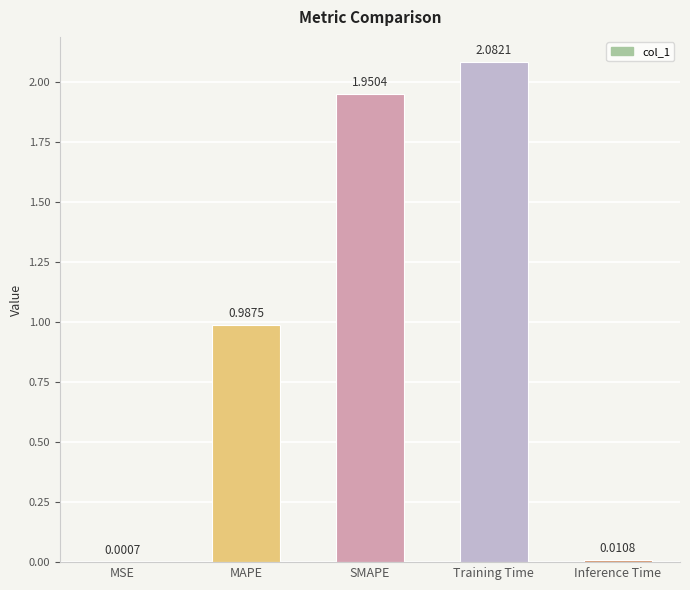

What is the change in value from MSE to MAPE?

+1.0